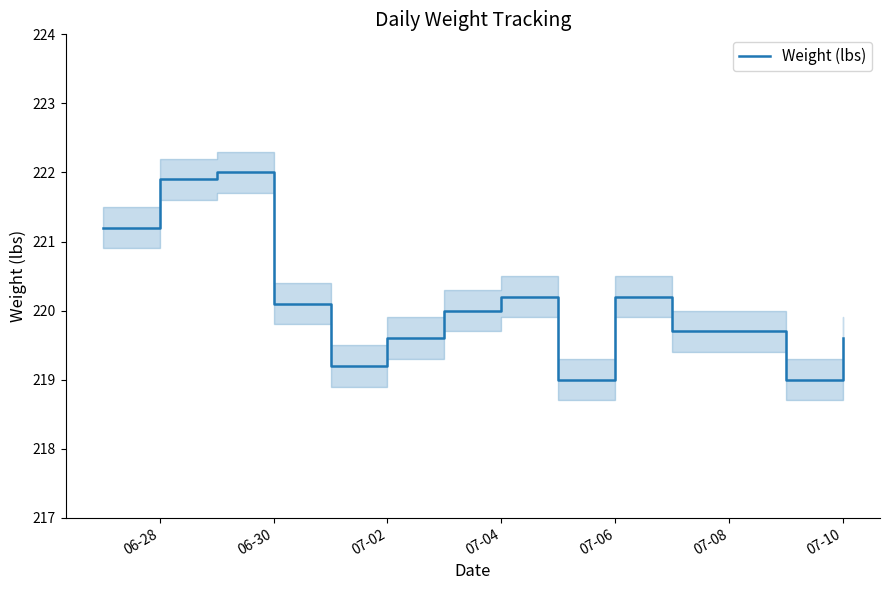

How many points are lower than both their immediate neighbors (excluding endpoints)?

3